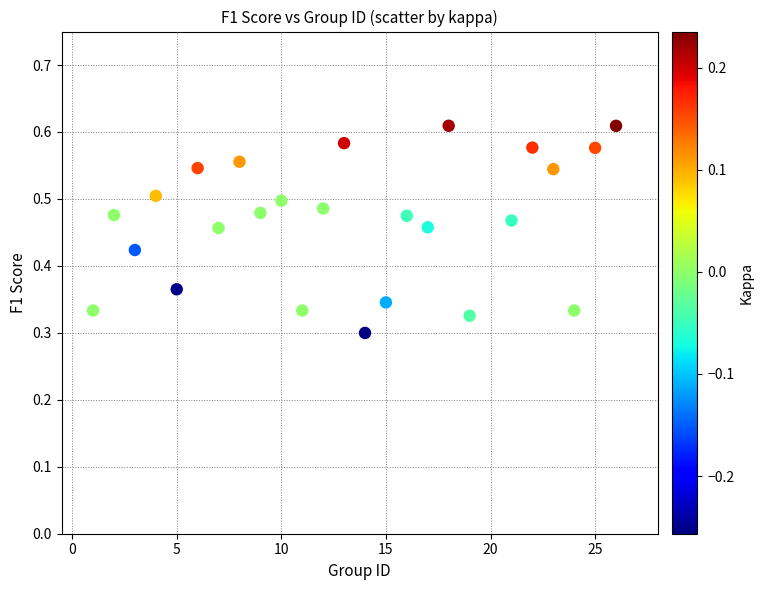

What is the range of X values (max minus min)?

25.0